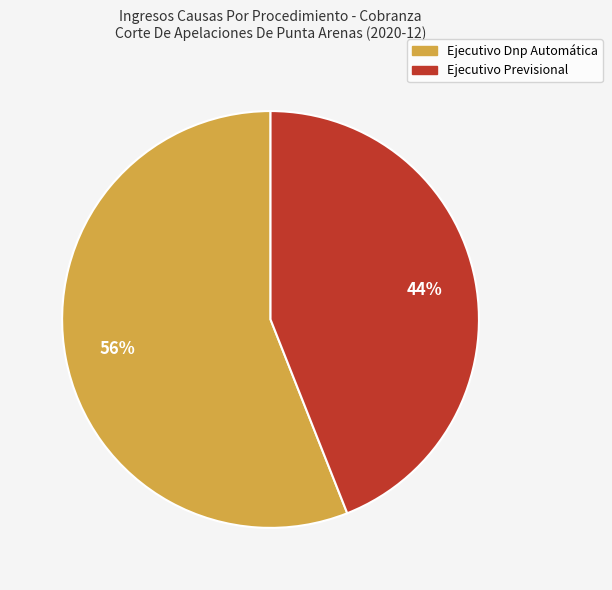

What percentage is the Ejecutivo Previsional slice, to the nearest percent?

44%